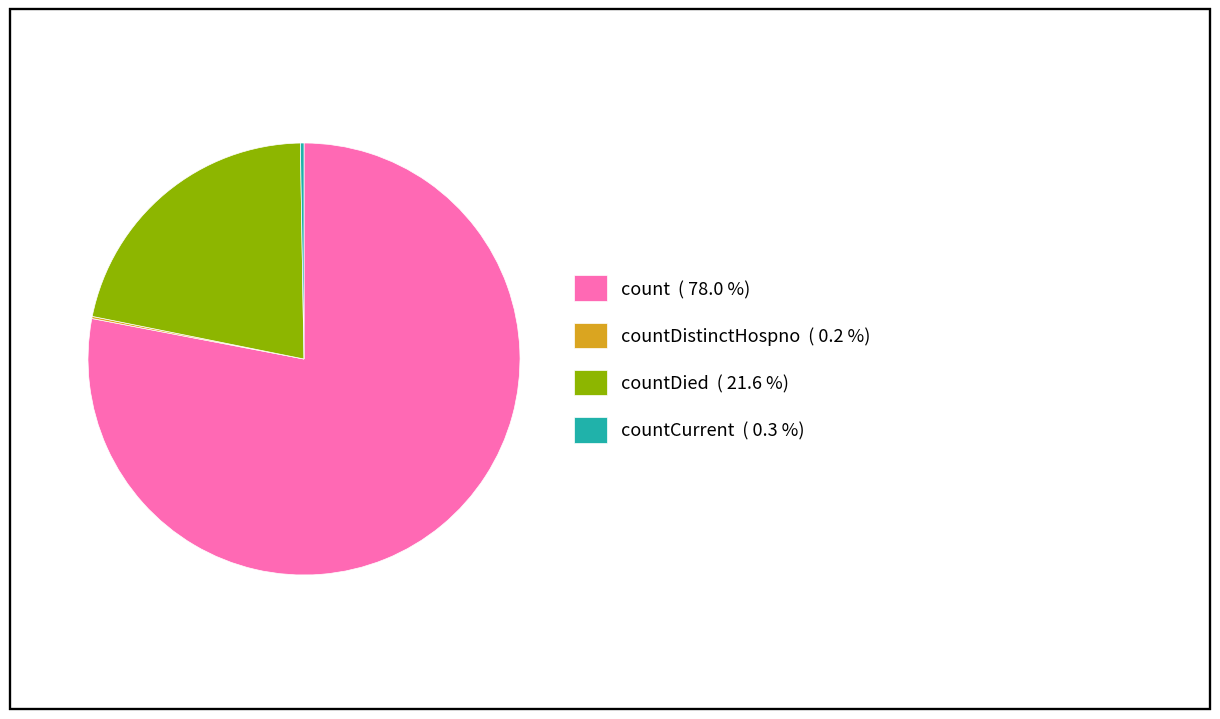

Between countDied ( 21.6 %) and count ( 78.0 %), which is larger?

count ( 78.0 %)